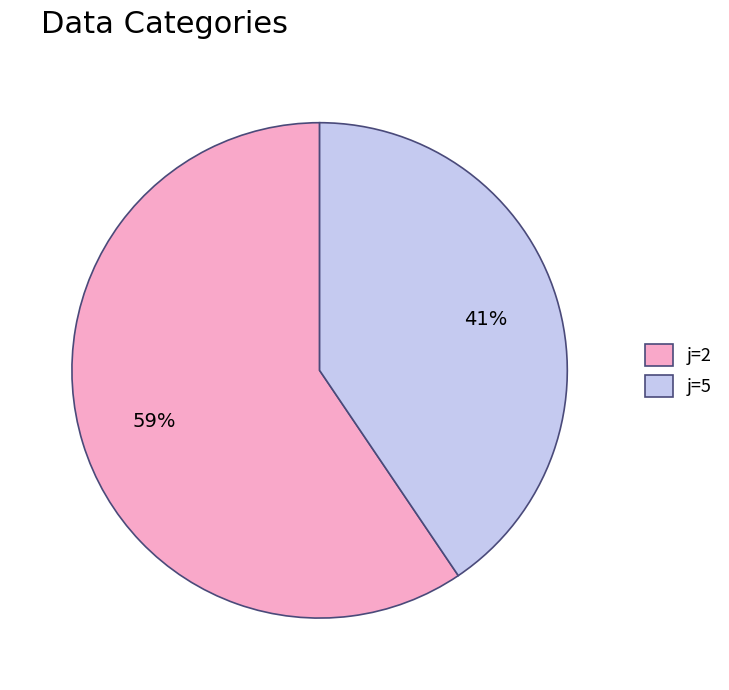

Which has a higher value, j=2 or j=5?

j=2